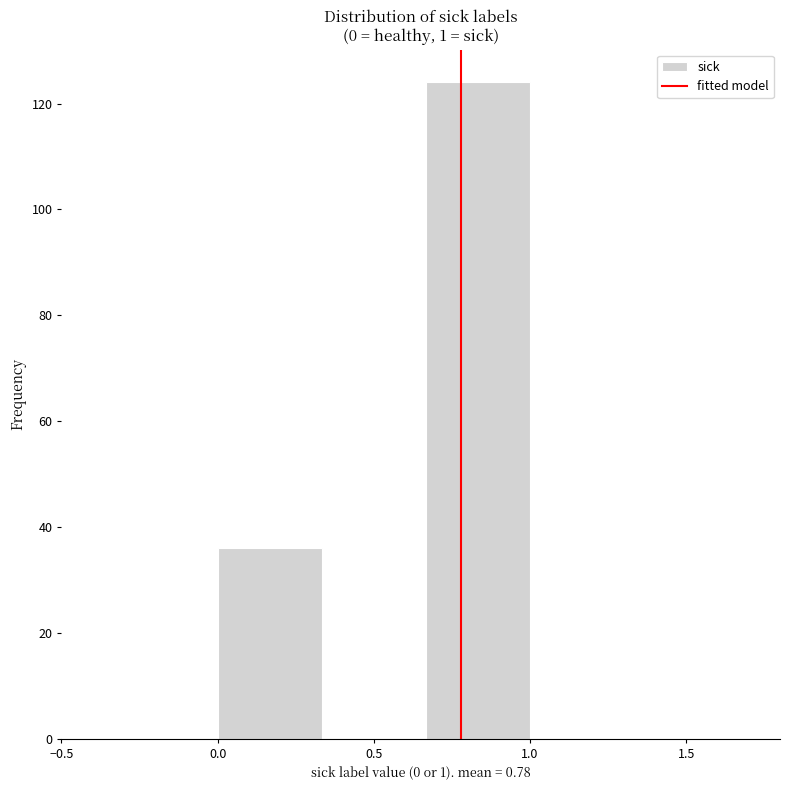

Which range on the x-axis has the tallest bar?

0.65 to 1.00